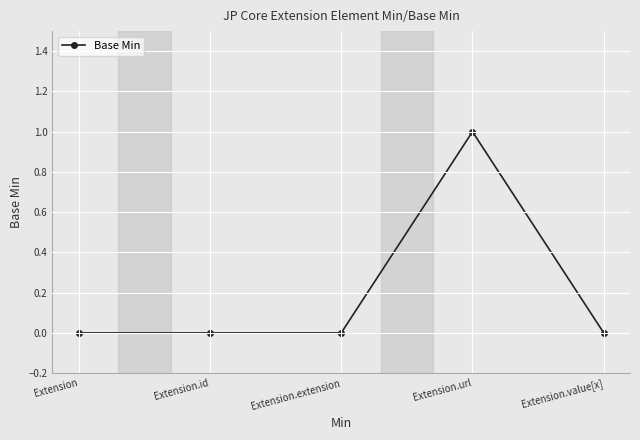

What position from the right is Extension?

5